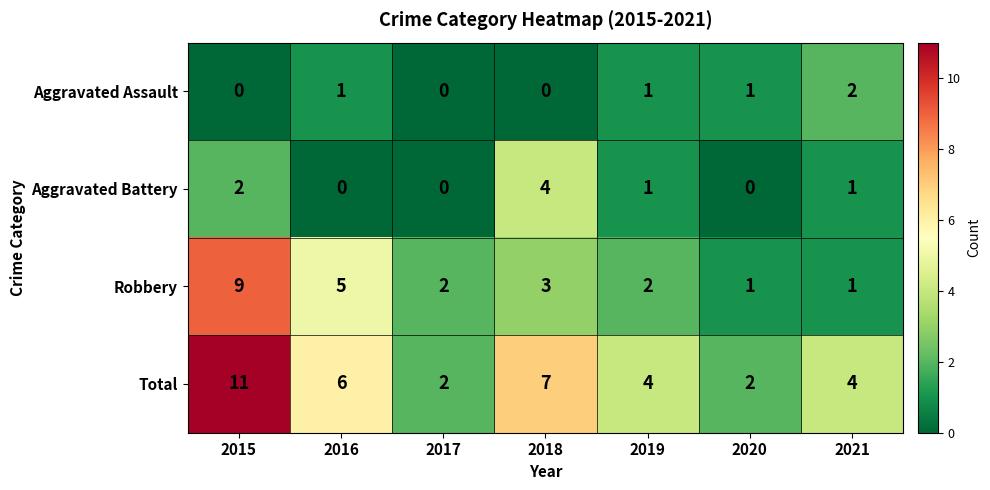

The Aggravated Battery series shows 0 at 2017. True or false?

True